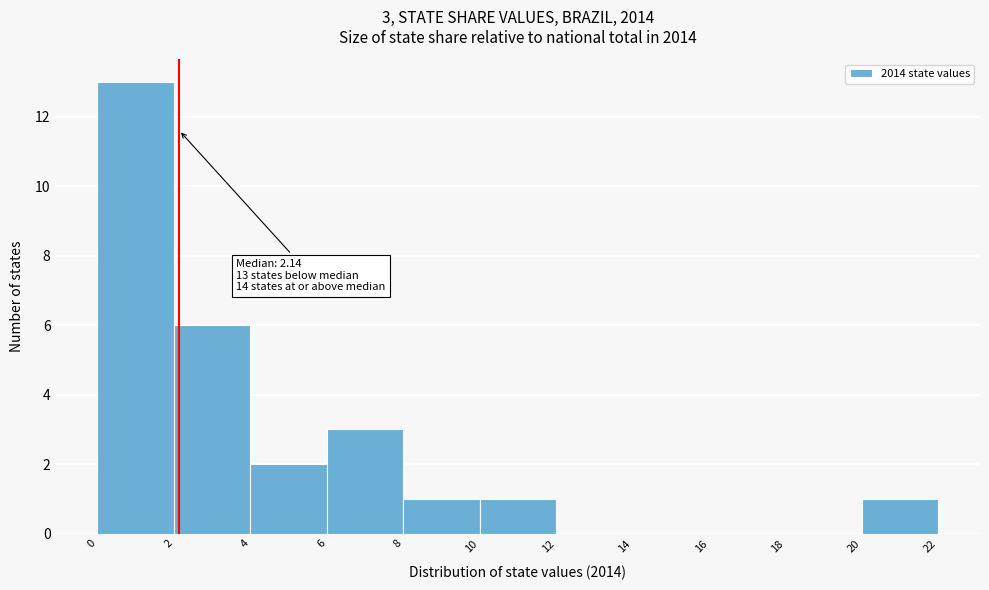

Which range on the x-axis has the tallest bar?

0 to 2